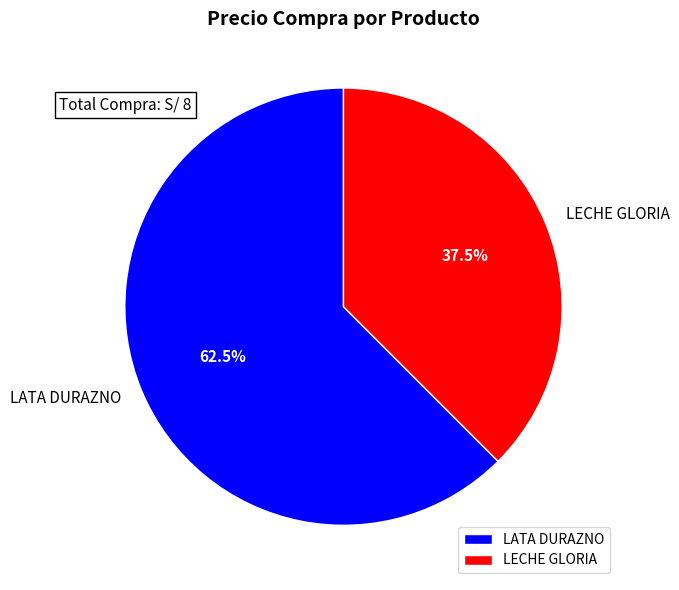

To the nearest percent, what is the difference between the LECHE GLORIA and LATA DURAZNO slice percentages?

25%